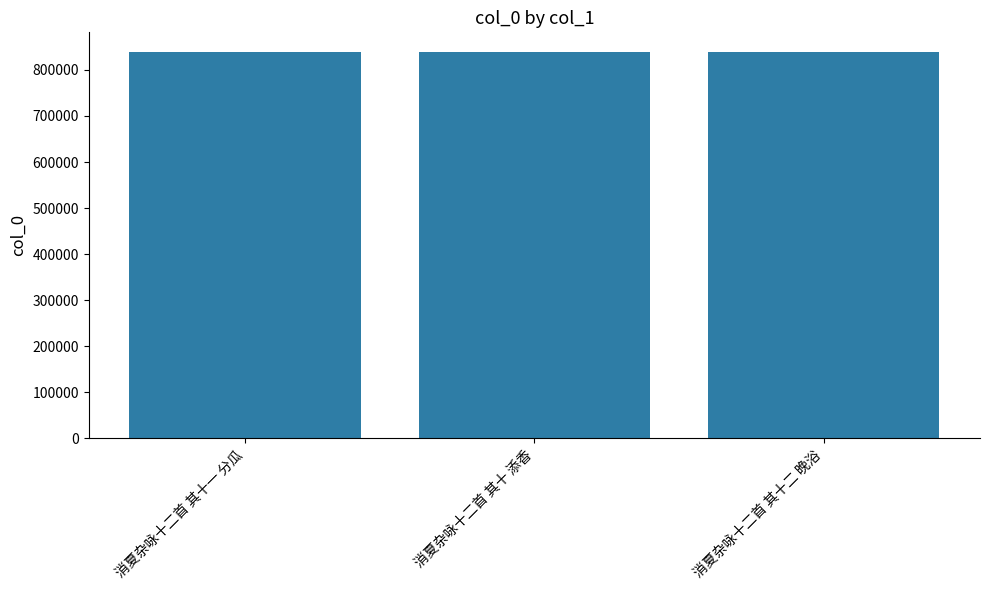

The chart shows a value of 839695 at 消夏杂咏十二首 其十 添香. True or false?

True